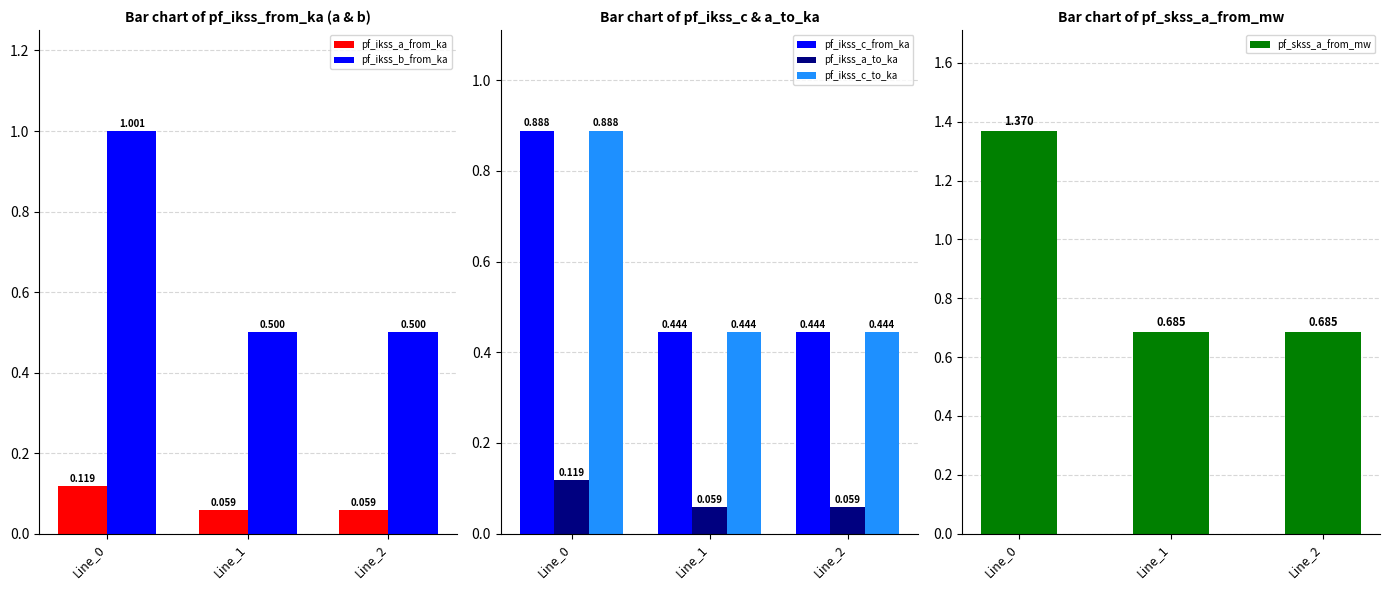

At Line_1, list the series in order from smallest to largest.

pf_ikss_a_from_ka, pf_ikss_a_to_ka, pf_ikss_c_from_ka, pf_ikss_c_to_ka, pf_ikss_b_from_ka, pf_skss_a_from_mw